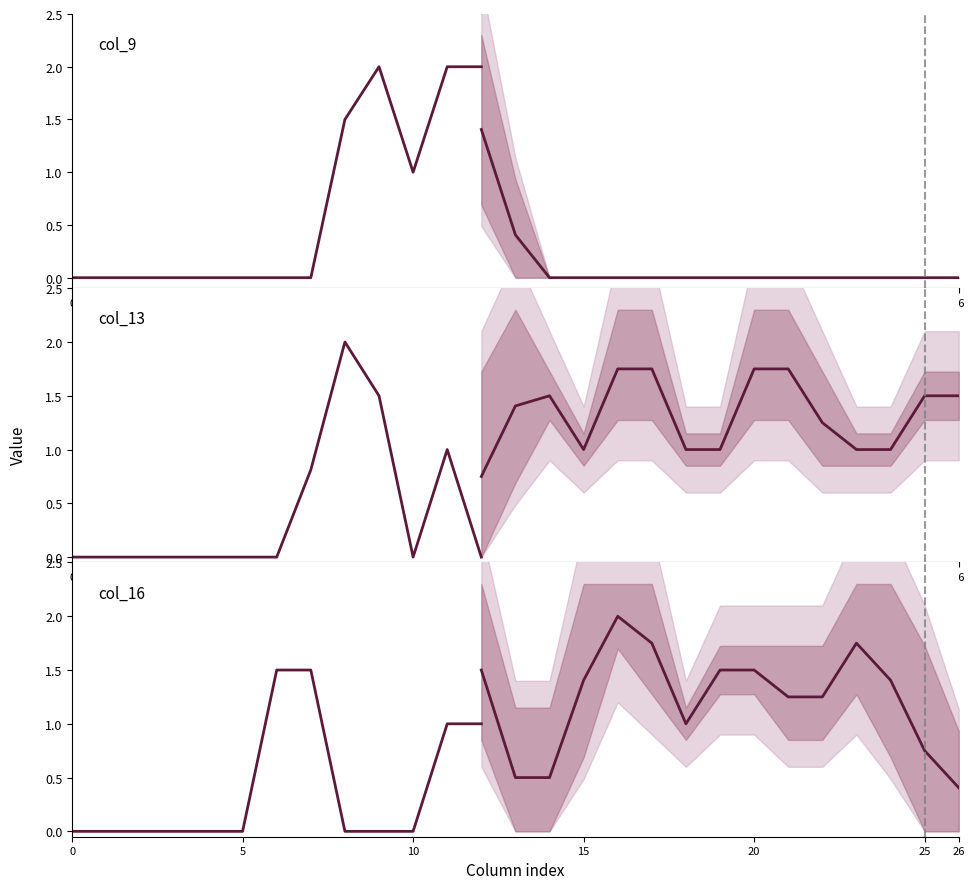

Is this an area chart (filled region under the line)?

No